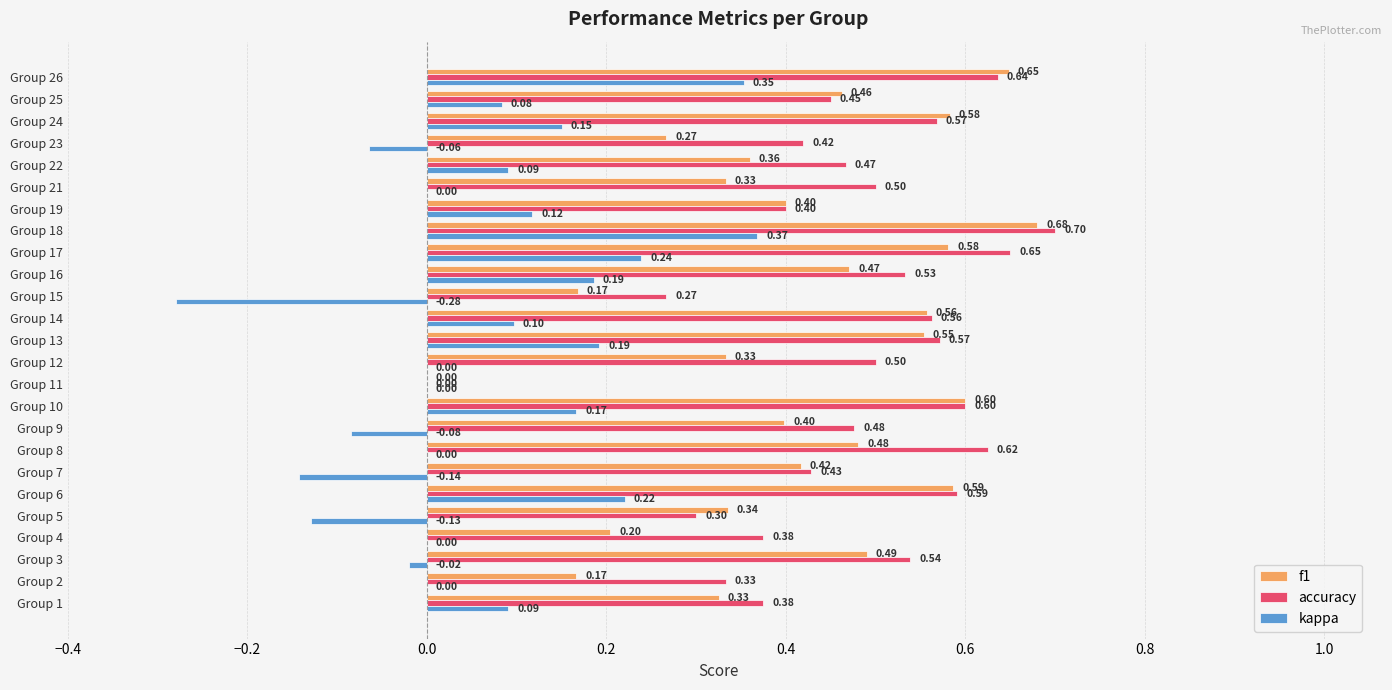

What are all the series names shown in the legend?

f1, accuracy, kappa